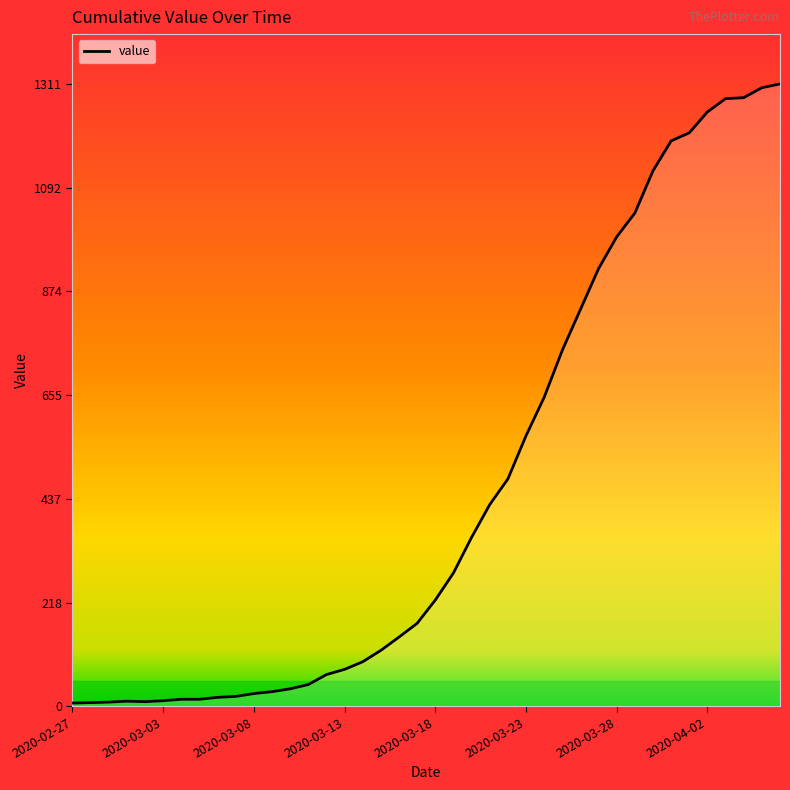

What is the average value?

461